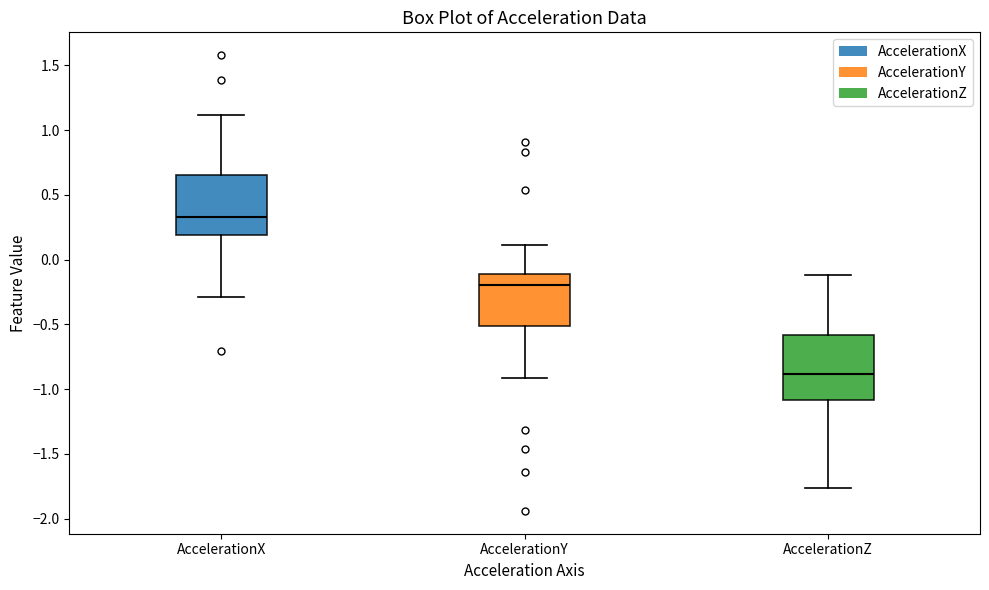

Reading left to right, read every box against the y-axis: the position of its median line, the range the box covers, and the ends of its whiskers. The values are not printed on the chart, so give them approximately, as read against the axis.

AccelerationX: median 0.35, box 0.20 to 0.65, whiskers -0.30 to 1.10
AccelerationY: median -0.20, box -0.50 to -0.10, whiskers -0.90 to 0.10
AccelerationZ: median -0.90, box -1.10 to -0.60, whiskers -1.75 to -0.10